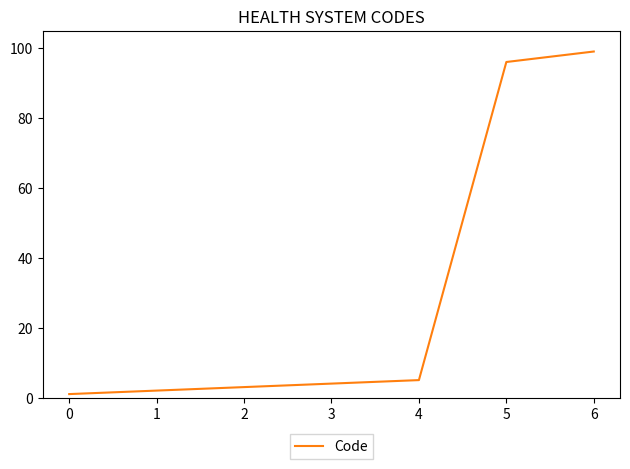

List the labels in order of value, largest first.

6, 5, 4, 3, 2, 1, 0